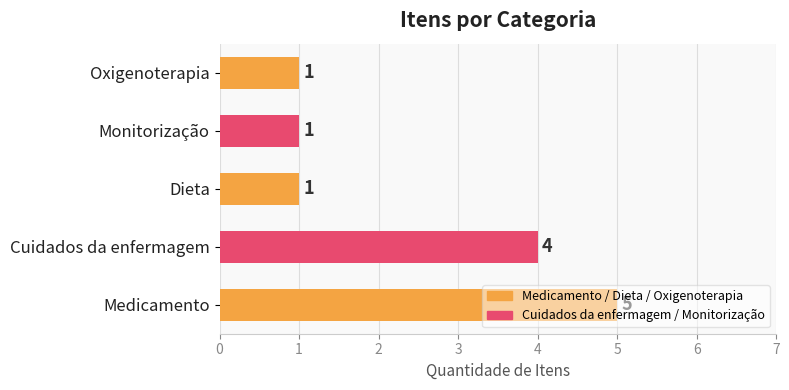

The value at Cuidados da enfermagem is 4. True or false?

True